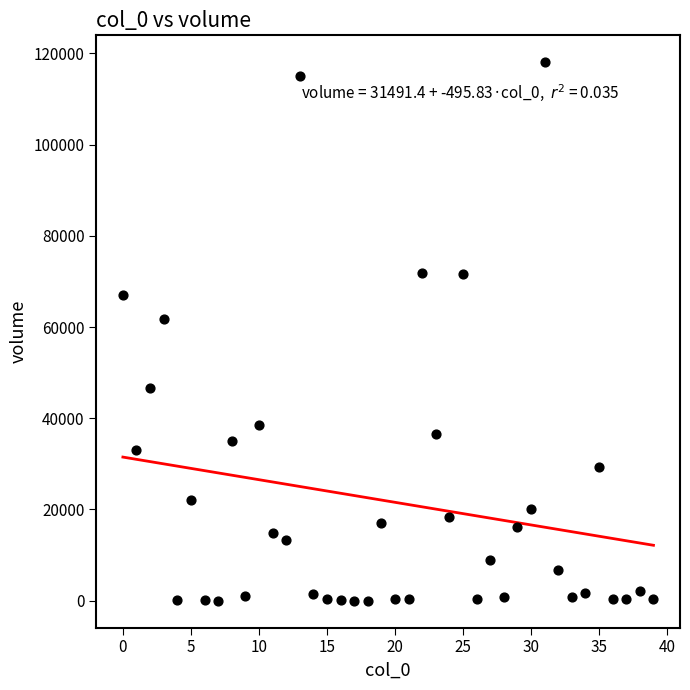

What is the range of Y values (max minus min)?

118046.6